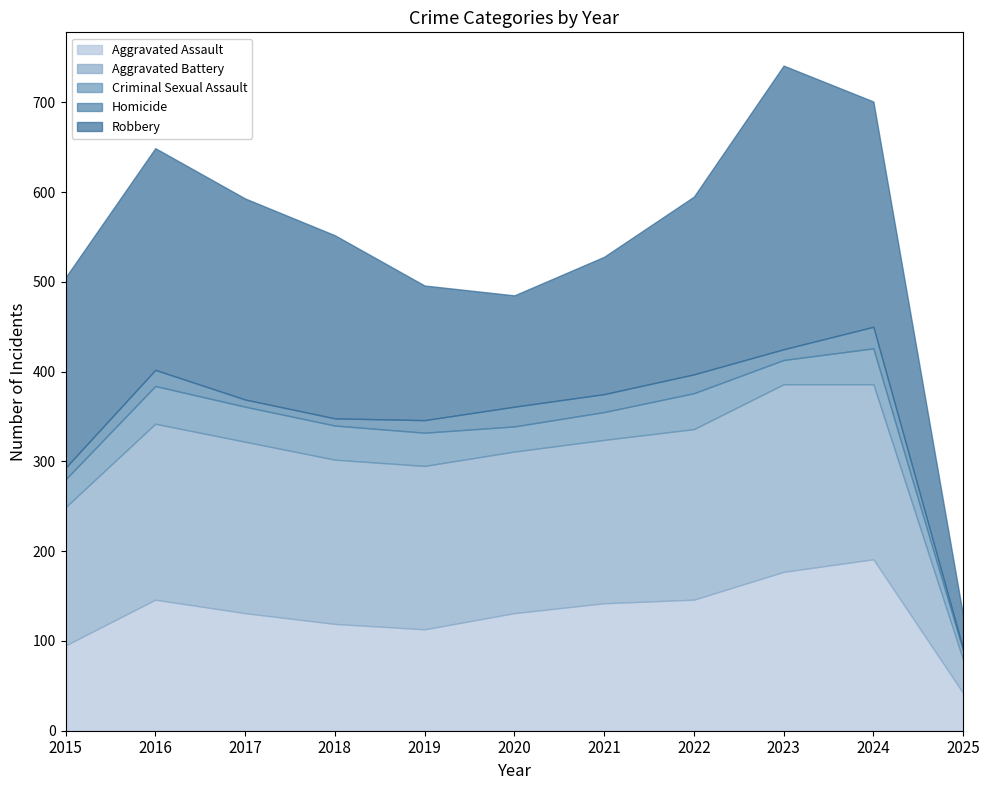

What are all the series names shown in the legend?

Aggravated Assault, Aggravated Battery, Criminal Sexual Assault, Homicide, Robbery